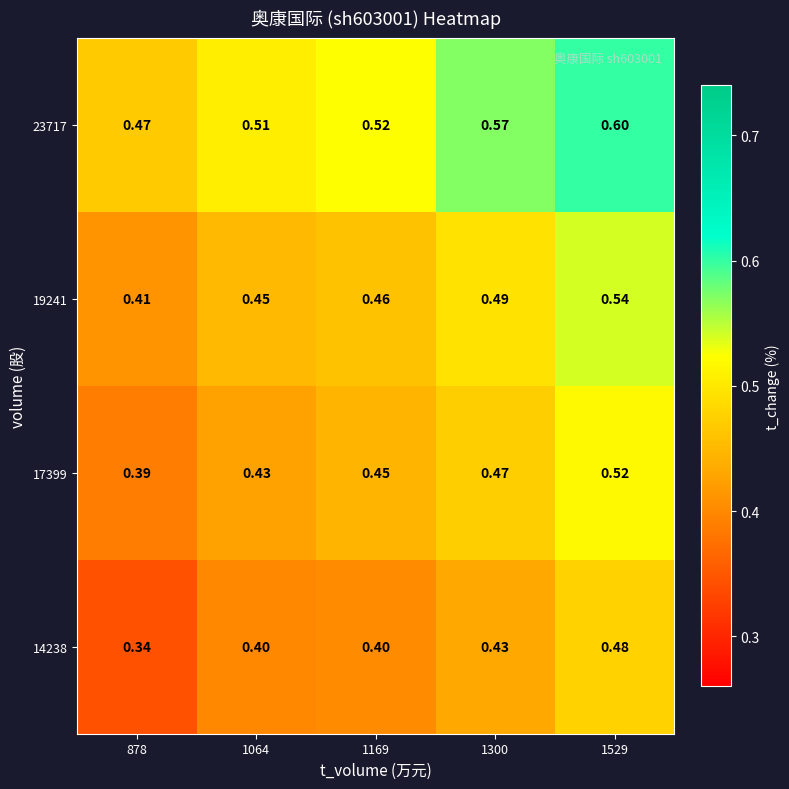

At which category is the sum across all series the highest?

1529